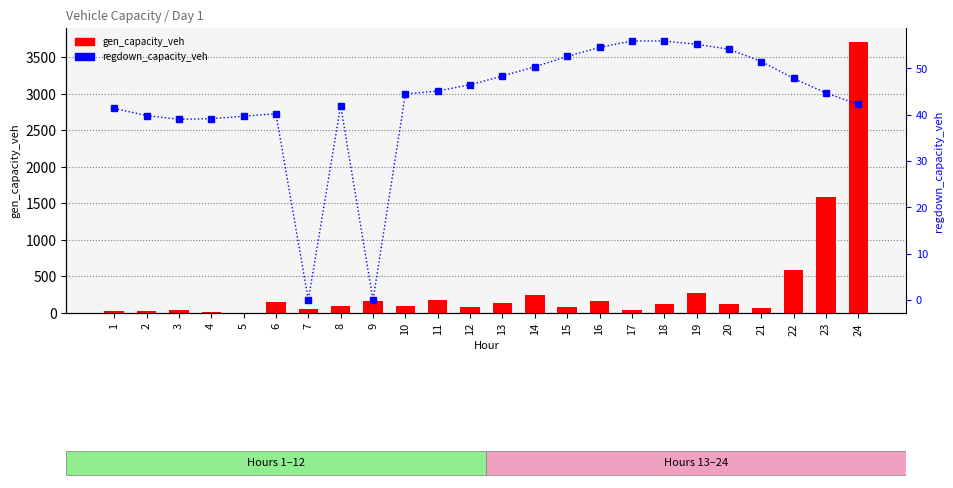

What is the approximate value of gen_capacity_veh at 21?

68.5